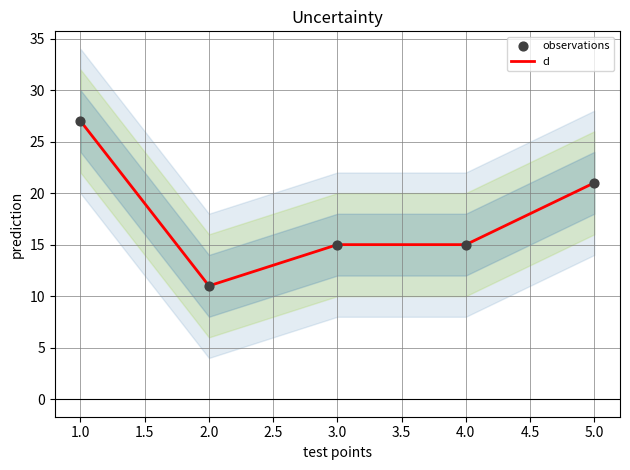

At how many categories does at least one series exceed 24?

1